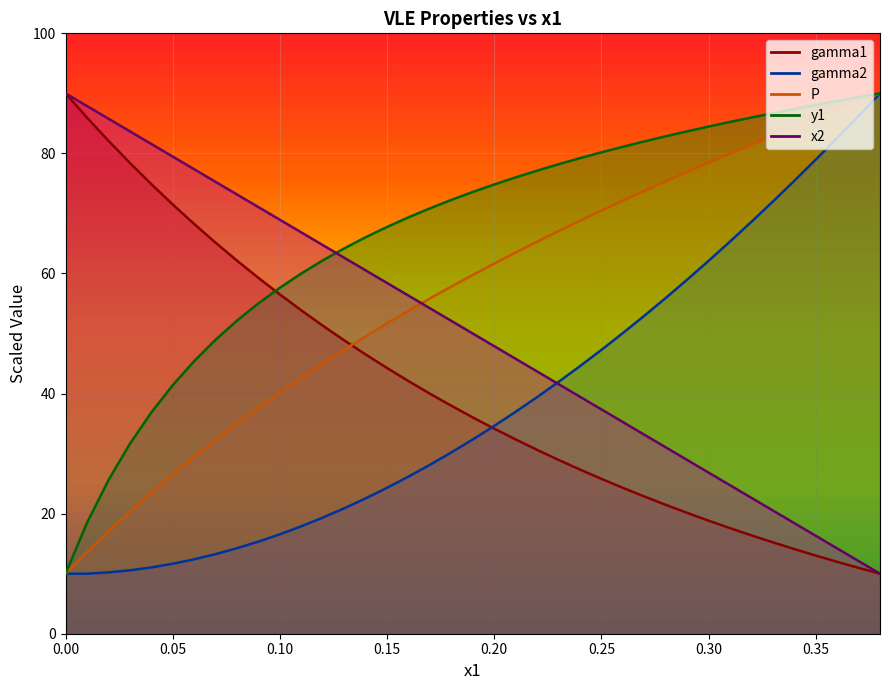

At how many categories does at least one series exceed 41?

39